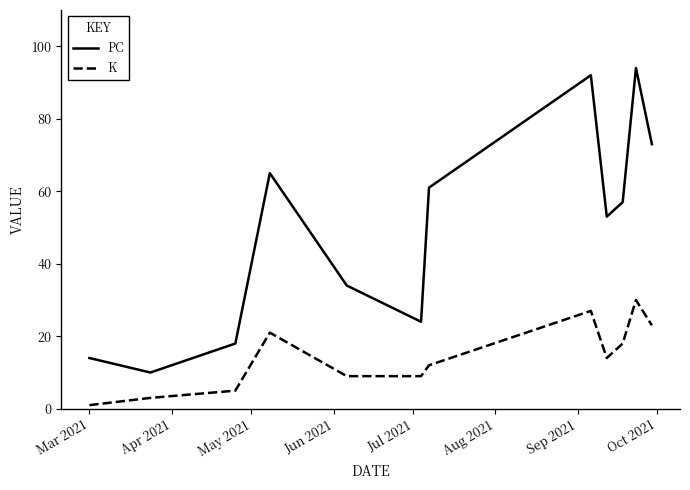

What is the difference between the second highest and minimum values in the K series?

26